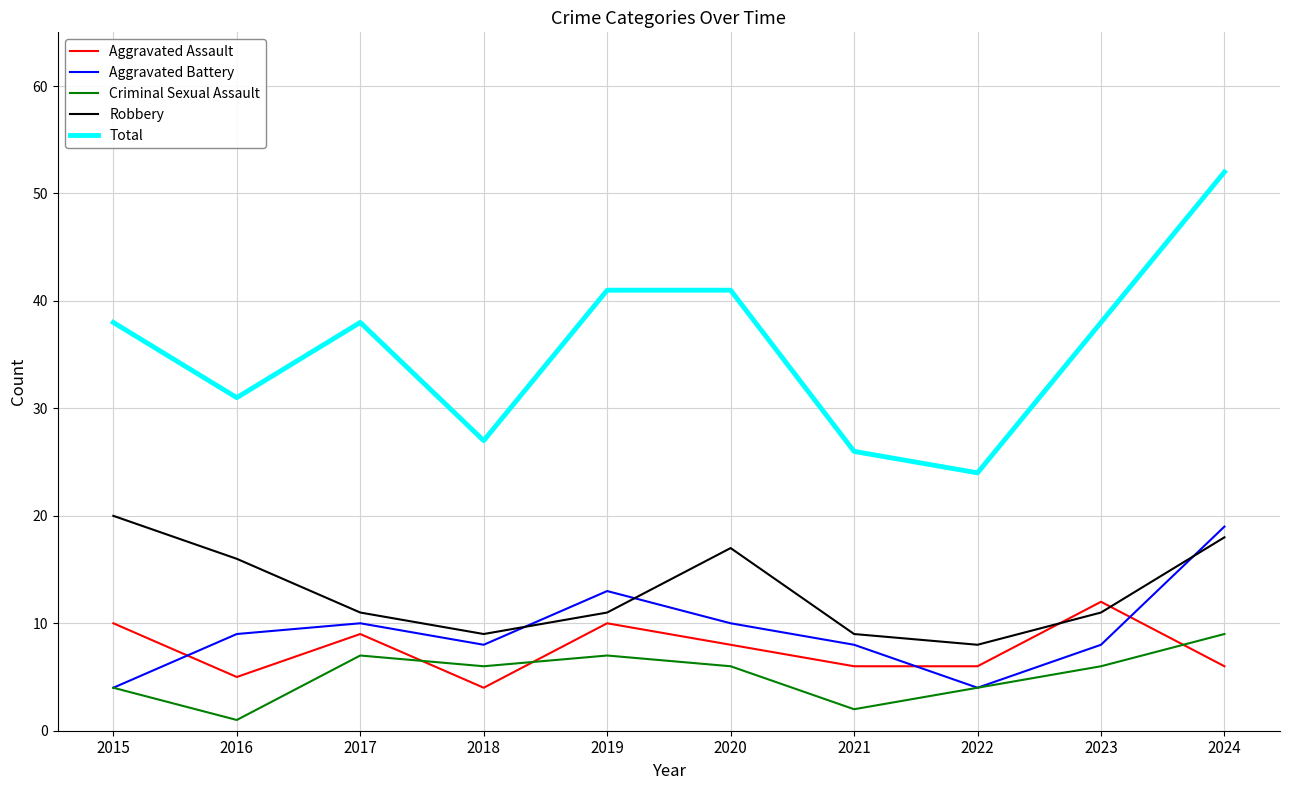

Reading right to left, extract all data points from this chart.

Aggravated Assault: 6	12	6	6	8	10	4	9	5	10
Aggravated Battery: 19	8	4	8	10	13	8	10	9	4
Criminal Sexual Assault: 9	6	4	2	6	7	6	7	1	4
Robbery: 18	11	8	9	17	11	9	11	16	20
Total: 52	38	24	26	41	41	27	38	31	38